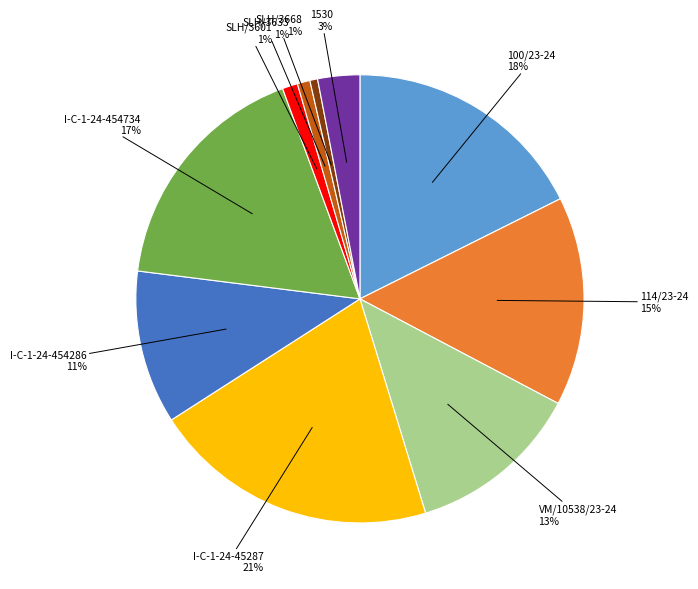

Is there any slice that represents more than half of the pie?

No